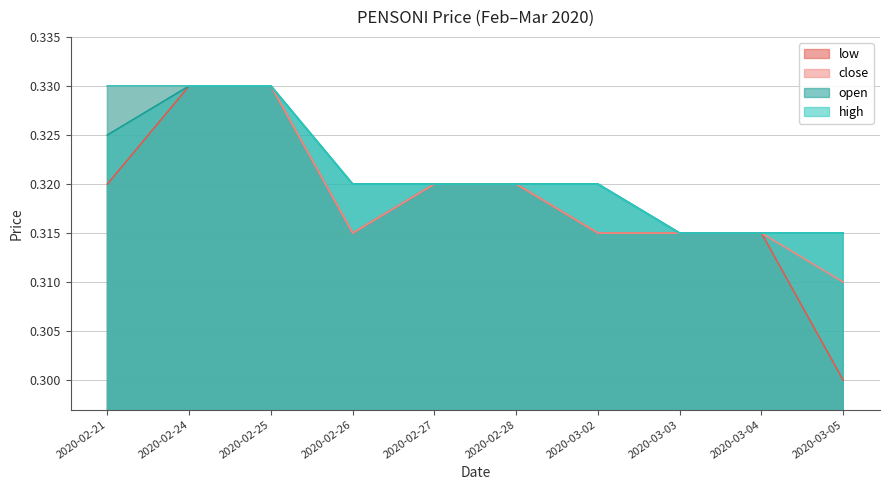

Which series changed the most between 2020-02-26 and 2020-03-03?

open